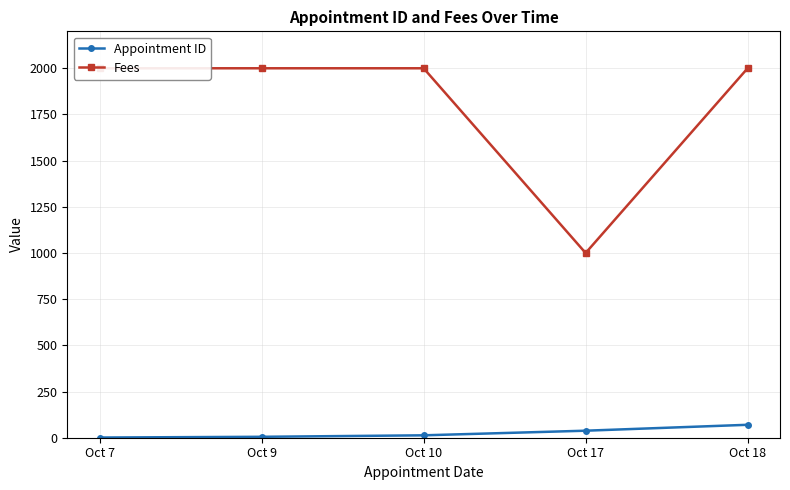

What is the maximum value shown in the chart?

2000